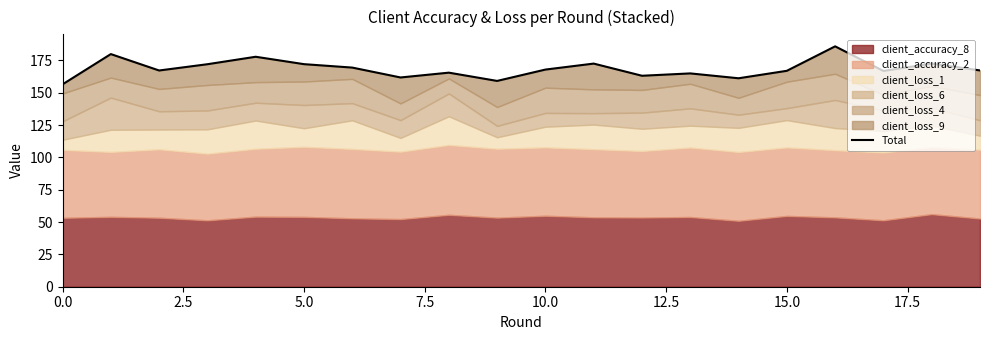

How many data points does each series have?

20